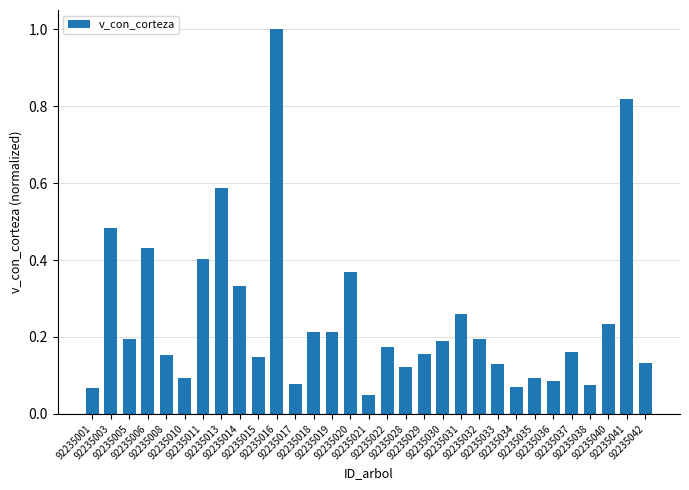

Which has a higher value, 92235033 or 92235001?

92235033